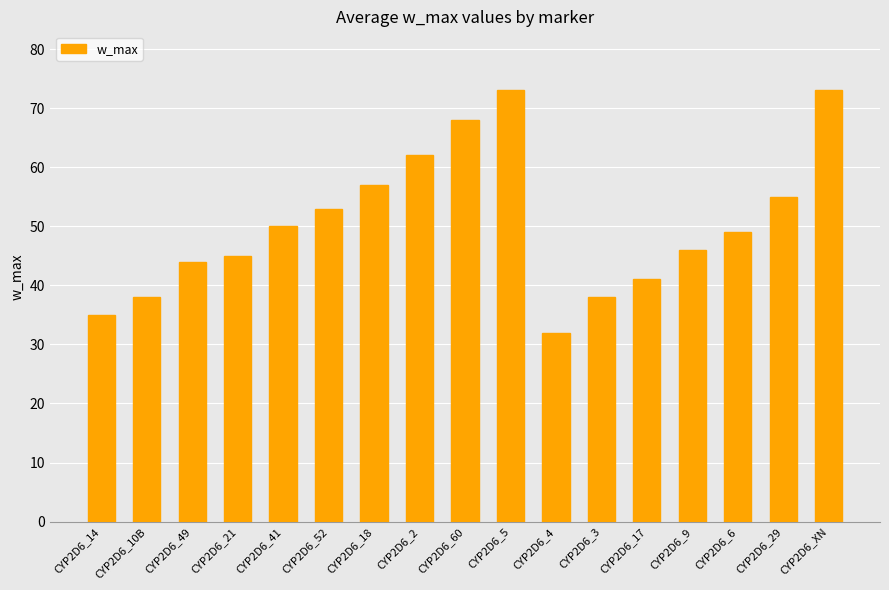

Between CYP2D6_9 and CYP2D6_18, which is larger?

CYP2D6_18